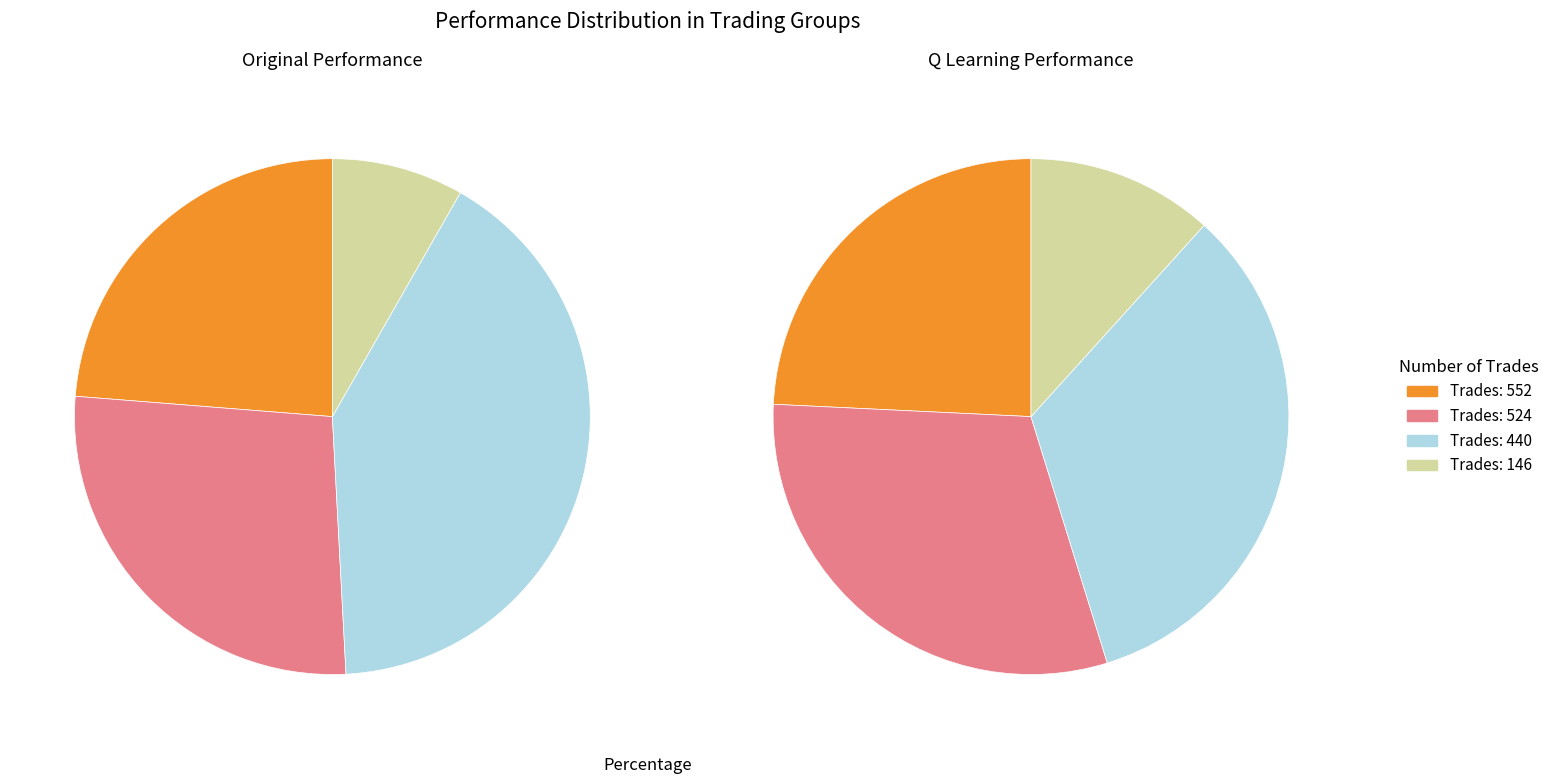

Which category has the smallest portion of the pie?

146